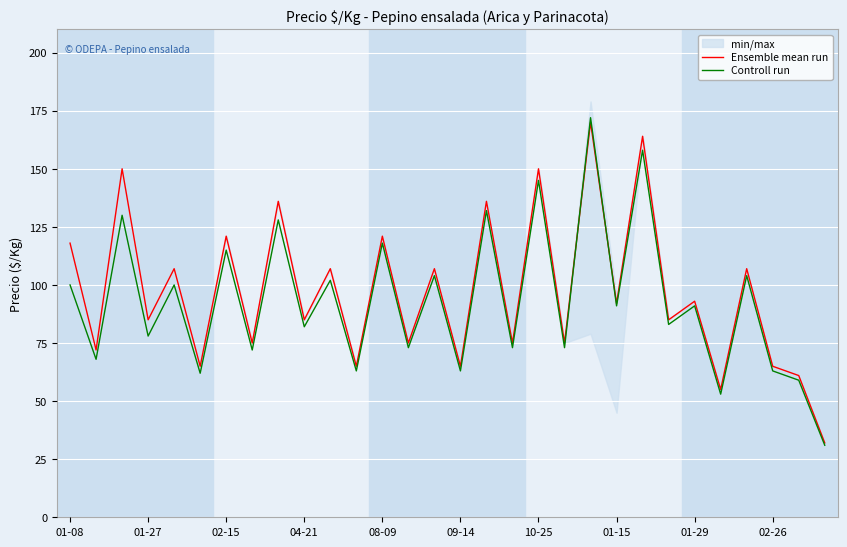

What is the highest value of the Controll run series?

172